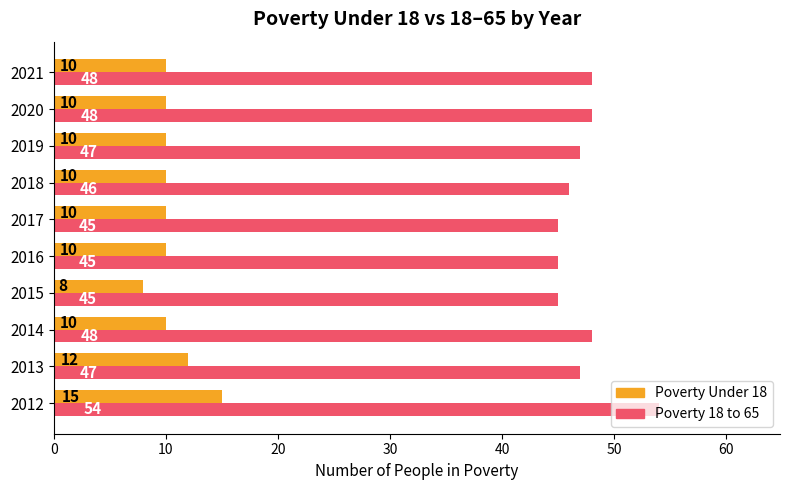

What is the minimum value for Poverty Under 18?

8